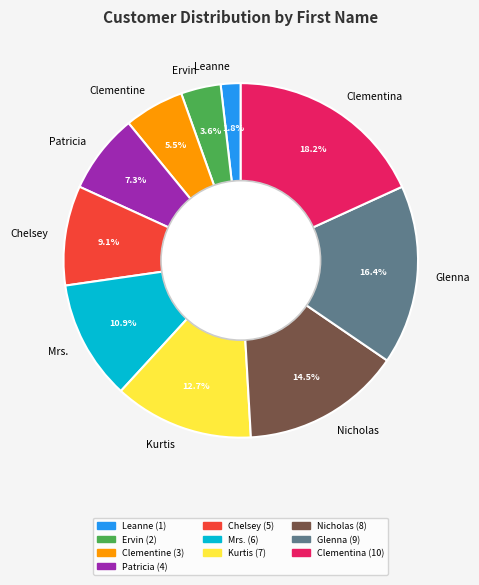

To the nearest percent, what is the average slice percentage?

10%